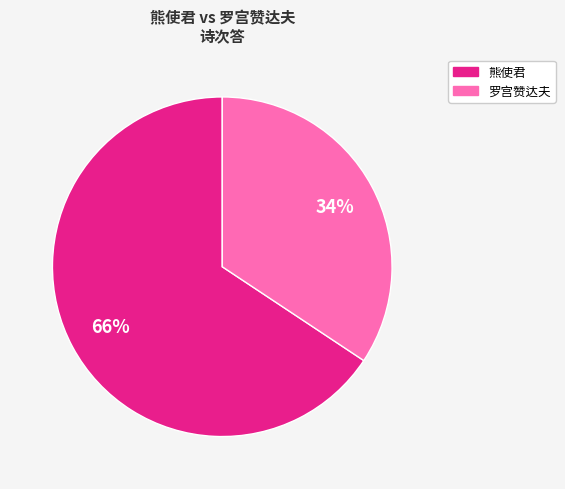

Is there any slice that represents more than half of the pie?

Yes